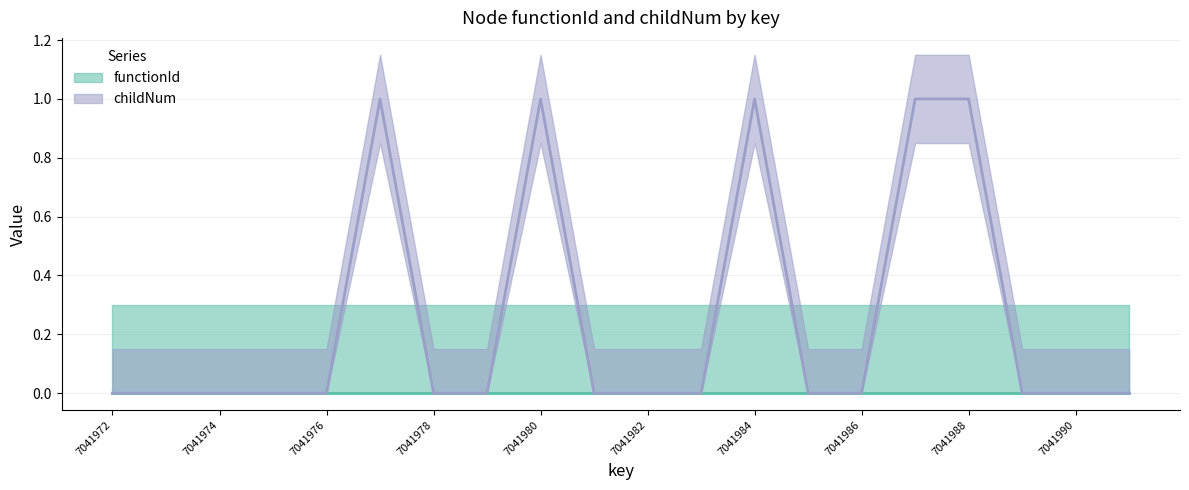

Reading right to left, what are all the values shown in this chart?

0	0	0	1	1	0	0	1	0	0	0	1	0	0	1	0	0	0	0	0